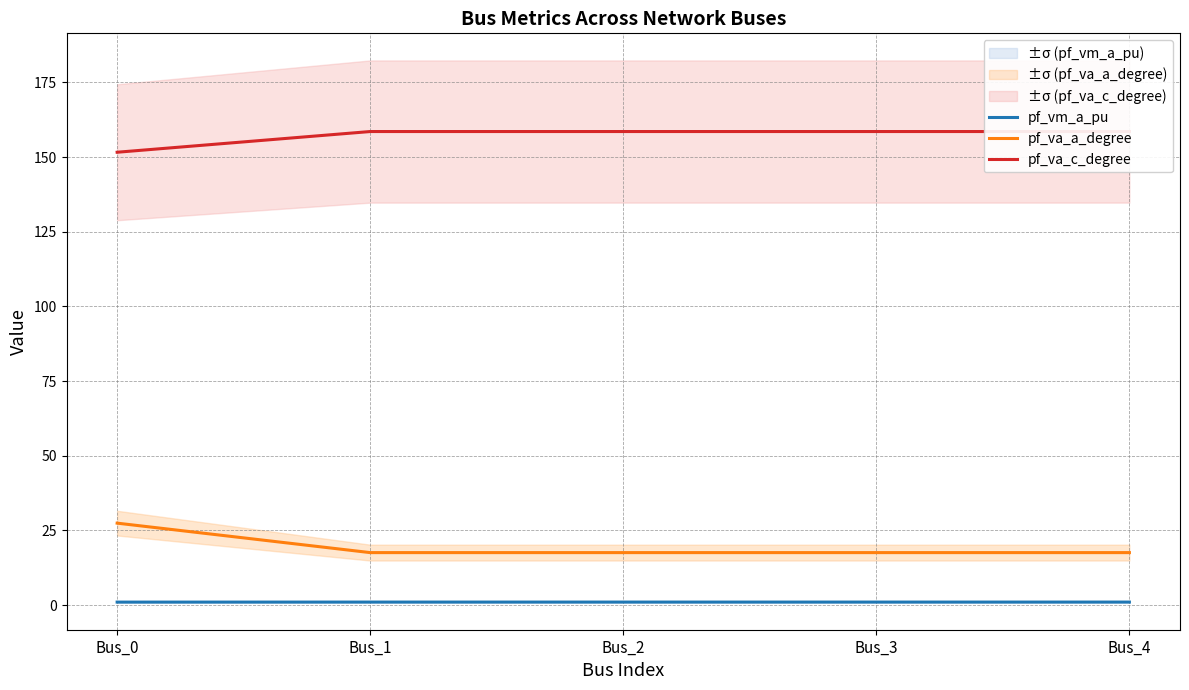

At which label does pf_va_c_degree first exceed 158?

Bus_1